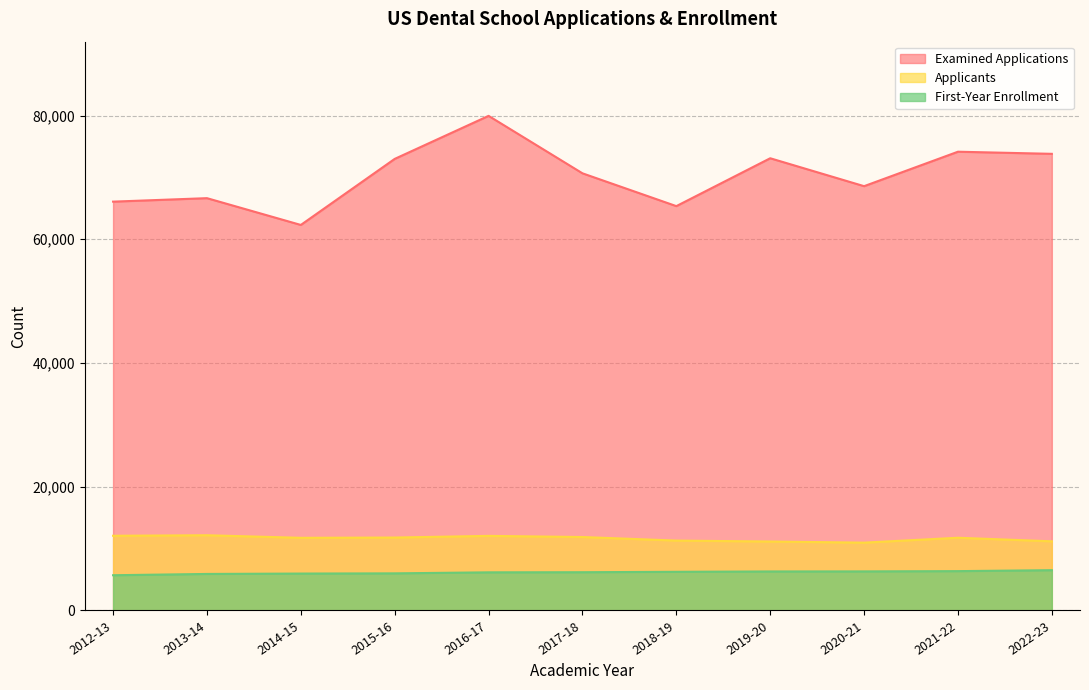

What is the difference between the highest and lowest values at 2016-17?

73788